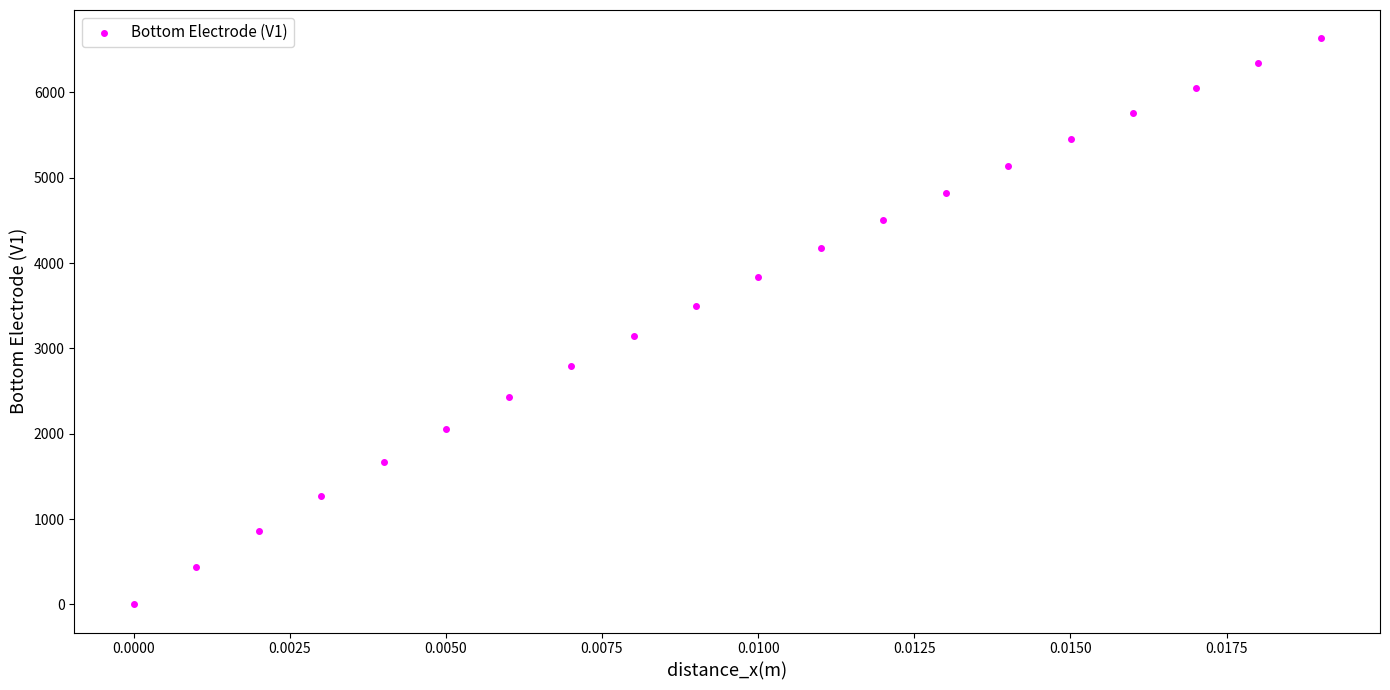

What is the range of Y values (max minus min)?

6632.7